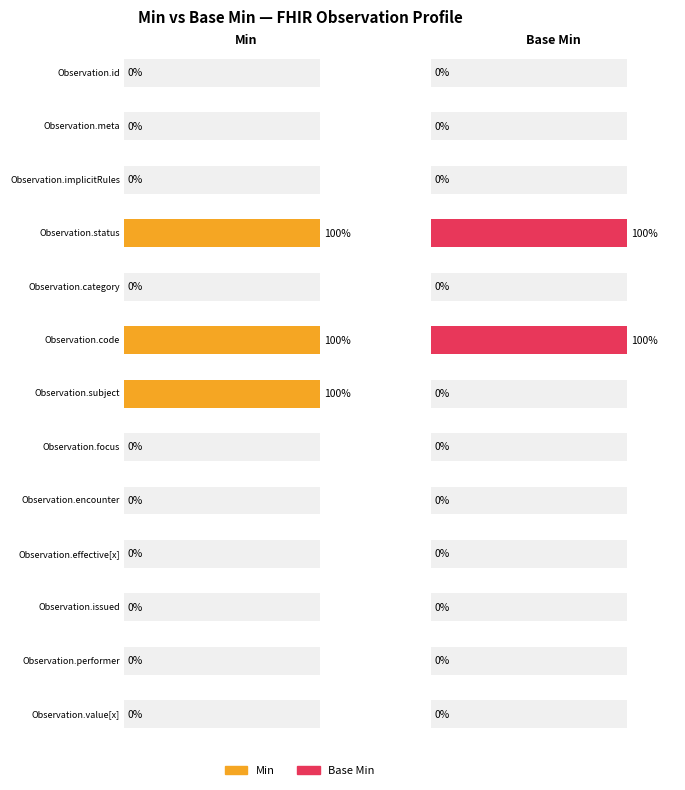

Is the value of Min at Observation.value[x] greater than the value of Base Min at Observation.subject?

No